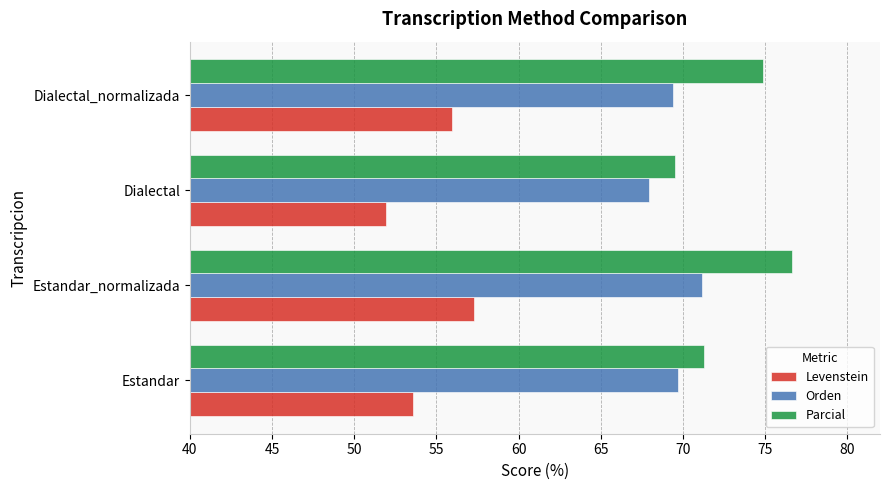

Is the value of Orden at Estandar greater than the value of Parcial at Estandar?

No